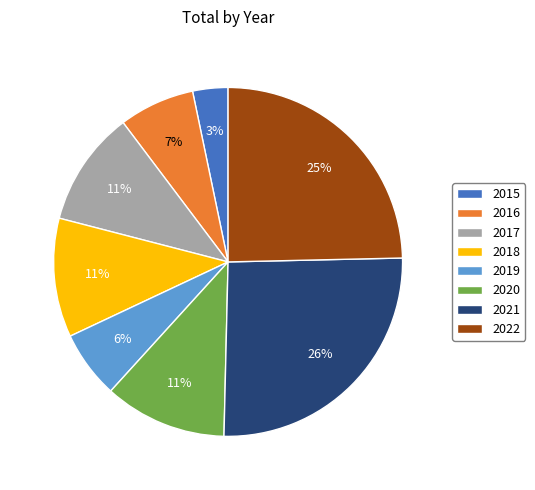

Which category has the biggest portion of the pie?

2021